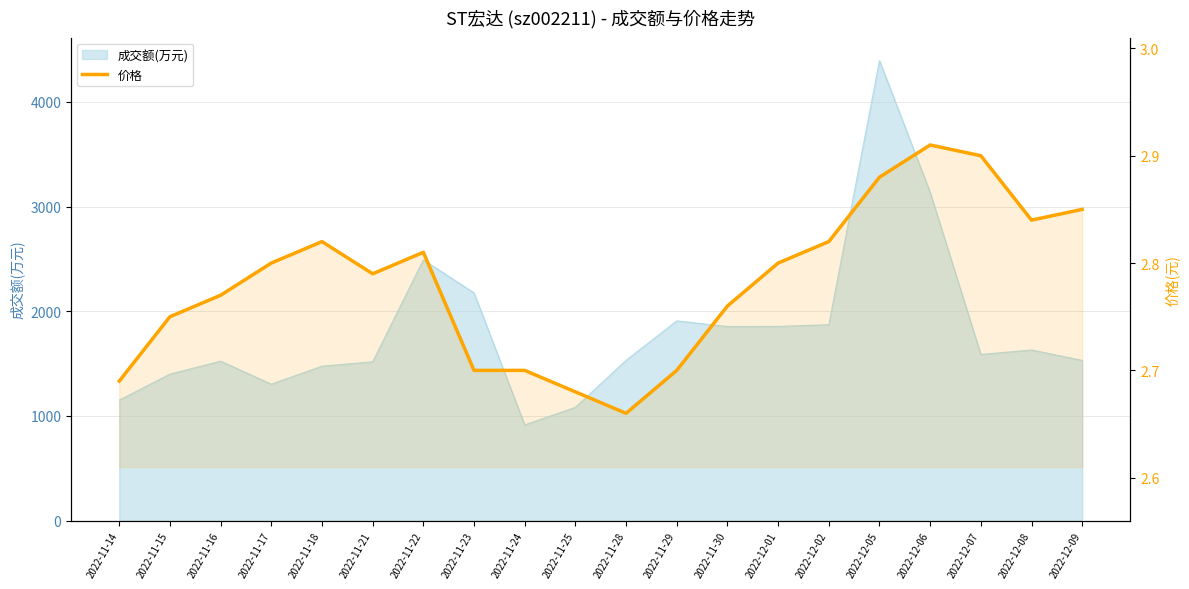

At which category does the chart reach its peak across all series?

2022-12-06